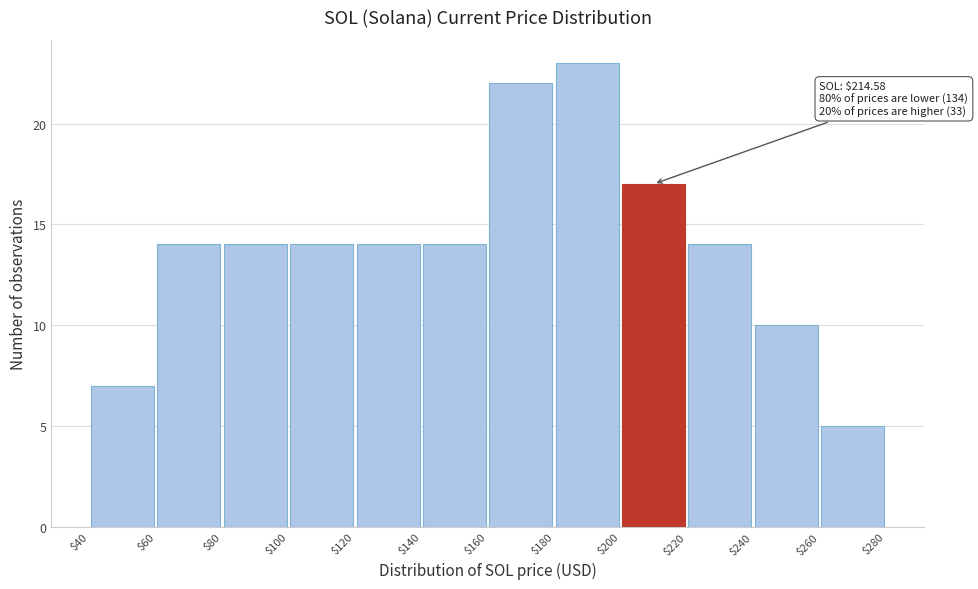

Which range on the x-axis has the tallest bar?

$180 to $200